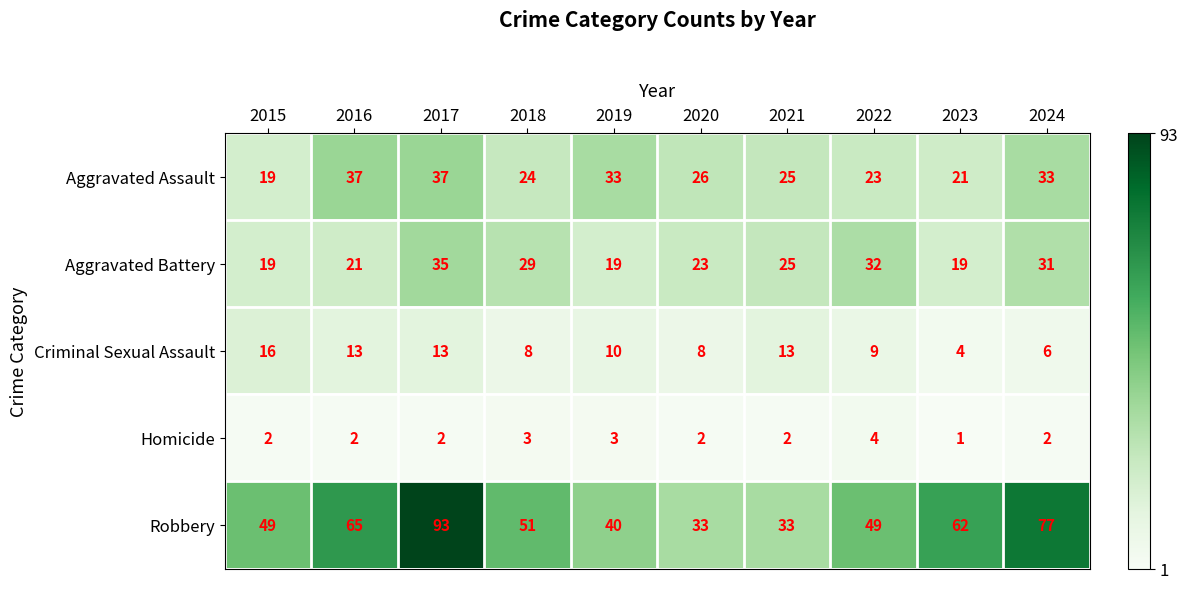

The value of Criminal Sexual Assault at 2018 is 12. True or false?

False